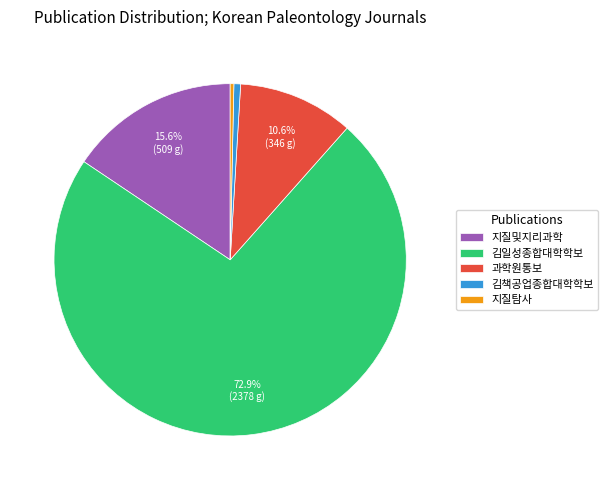

Does any single category account for the majority?

Yes